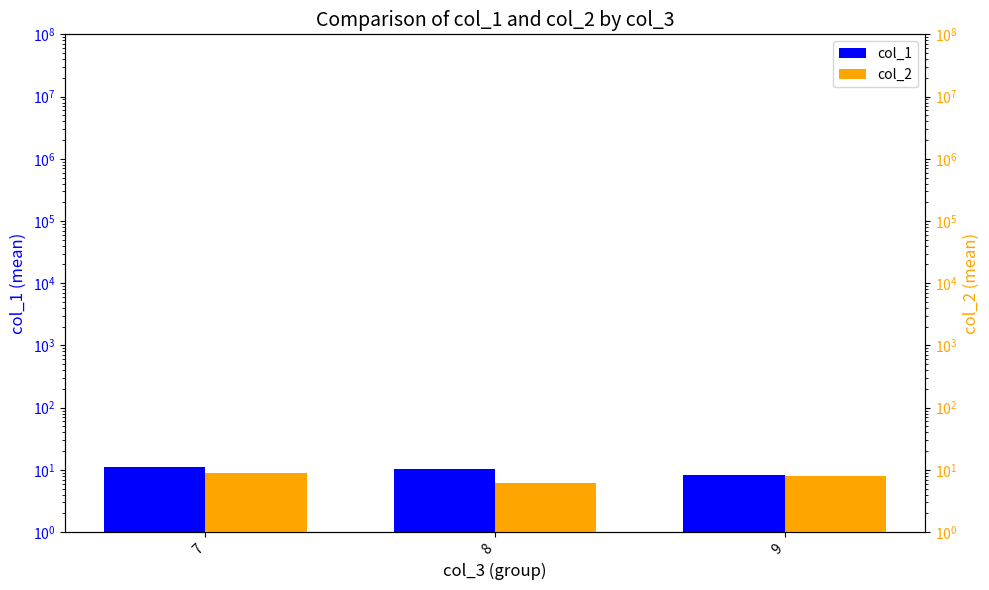

What is the value of the col_2 bar at the 1st from the left?

9.0